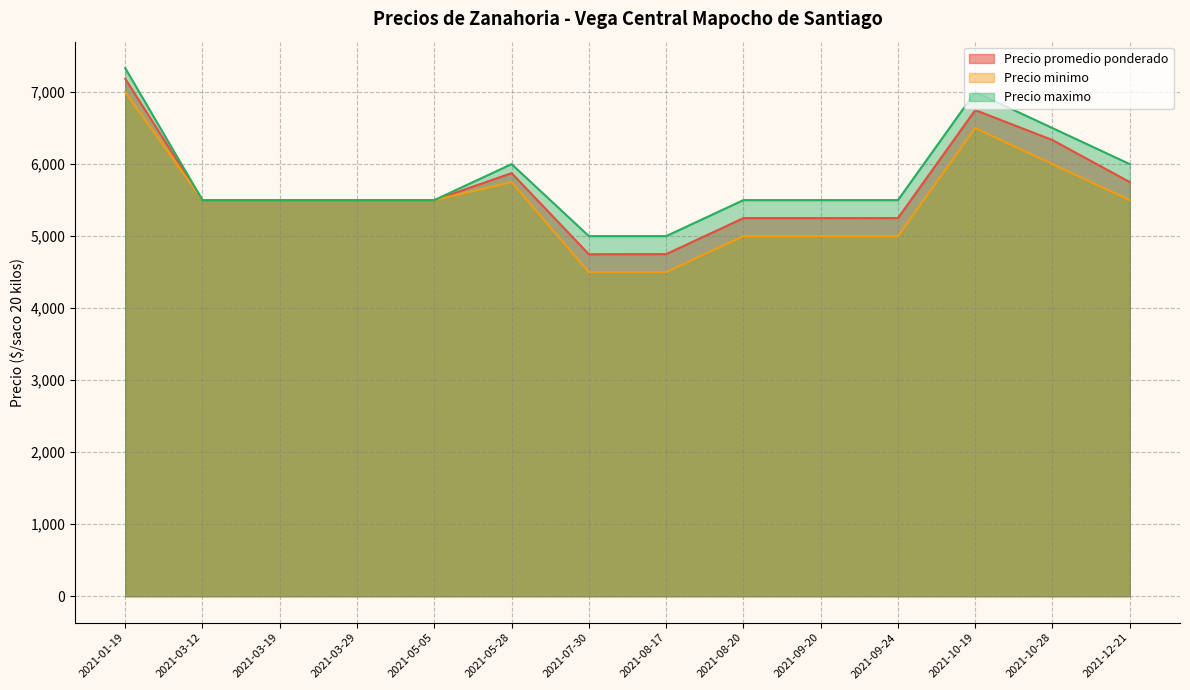

Which series has the largest range (max minus min)?

Precio minimo